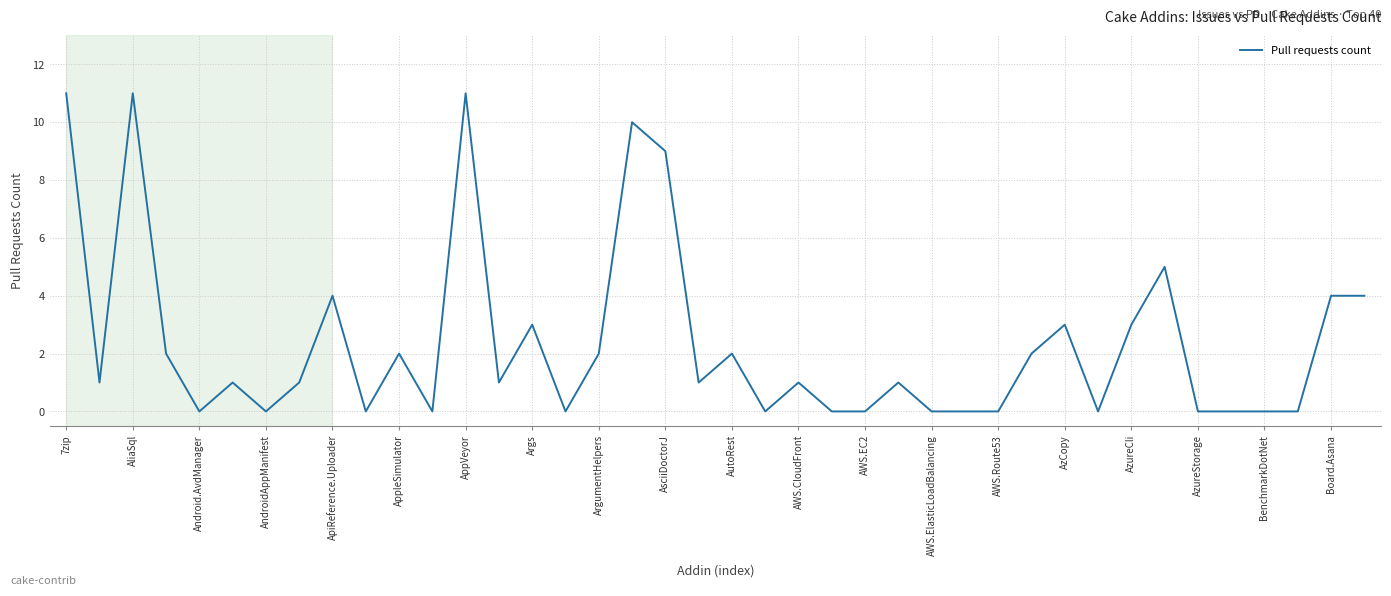

What is the greatest value displayed?

11